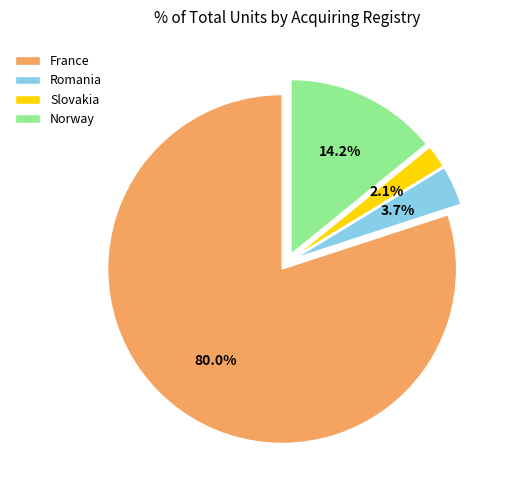

Which has a higher value, Romania or France?

France